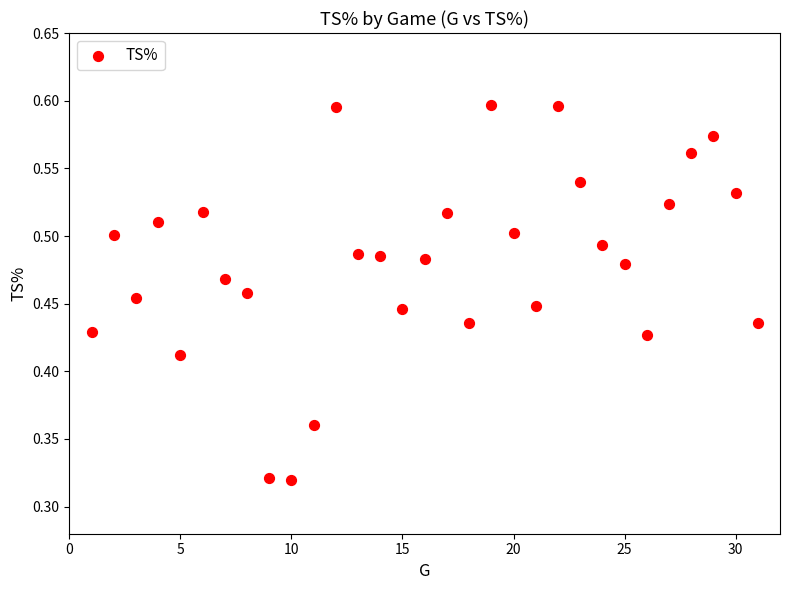

How many points are shown in the scatter plot?

31